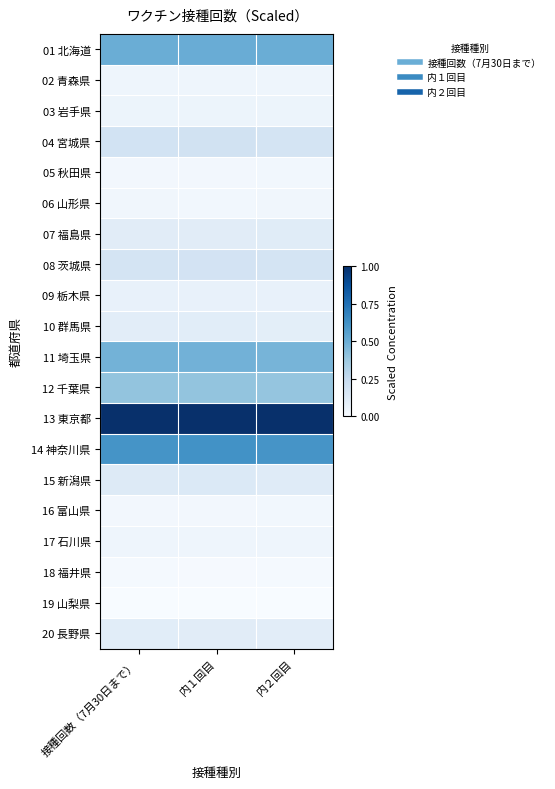

Between 内２回目 and 内１回目, which is larger?

内１回目